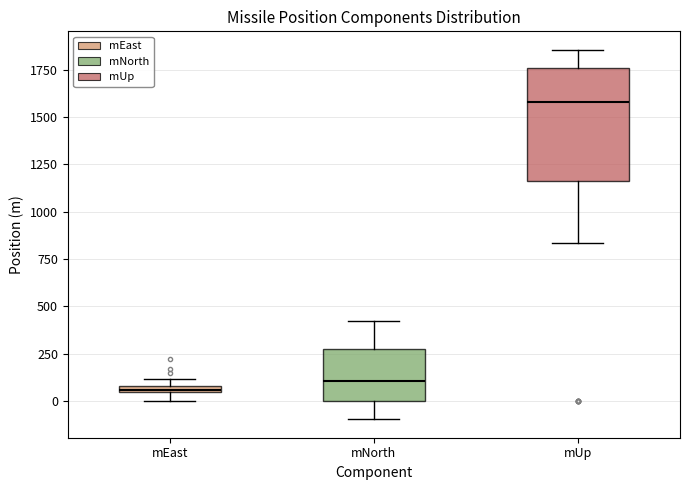

Where is the lower edge of the box for mEast on the y-axis? The values are not printed on the chart, so give them approximately, as read against the axis.

50